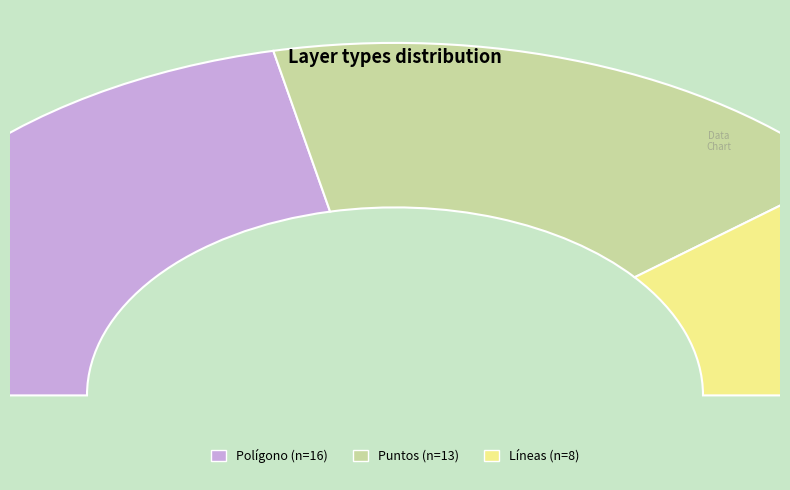

Do Puntos and Líneas together represent more than half of the pie?

Yes